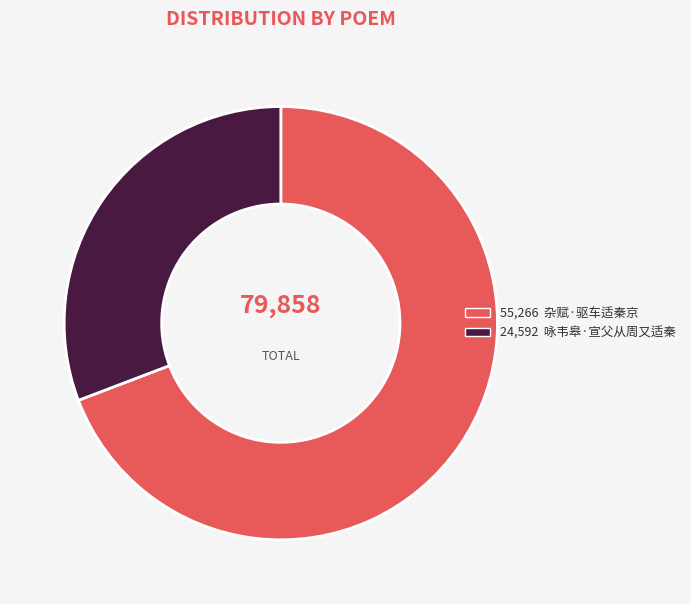

Is there any slice that represents more than half of the pie?

Yes